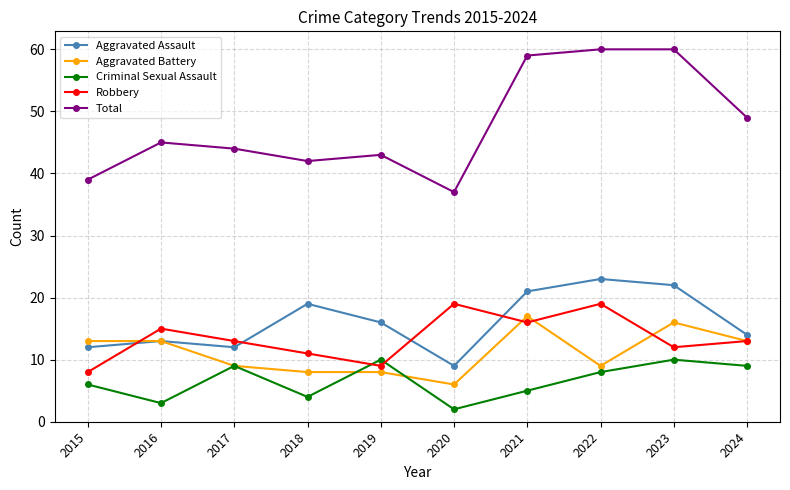

At how many categories does at least one series exceed 34?

10